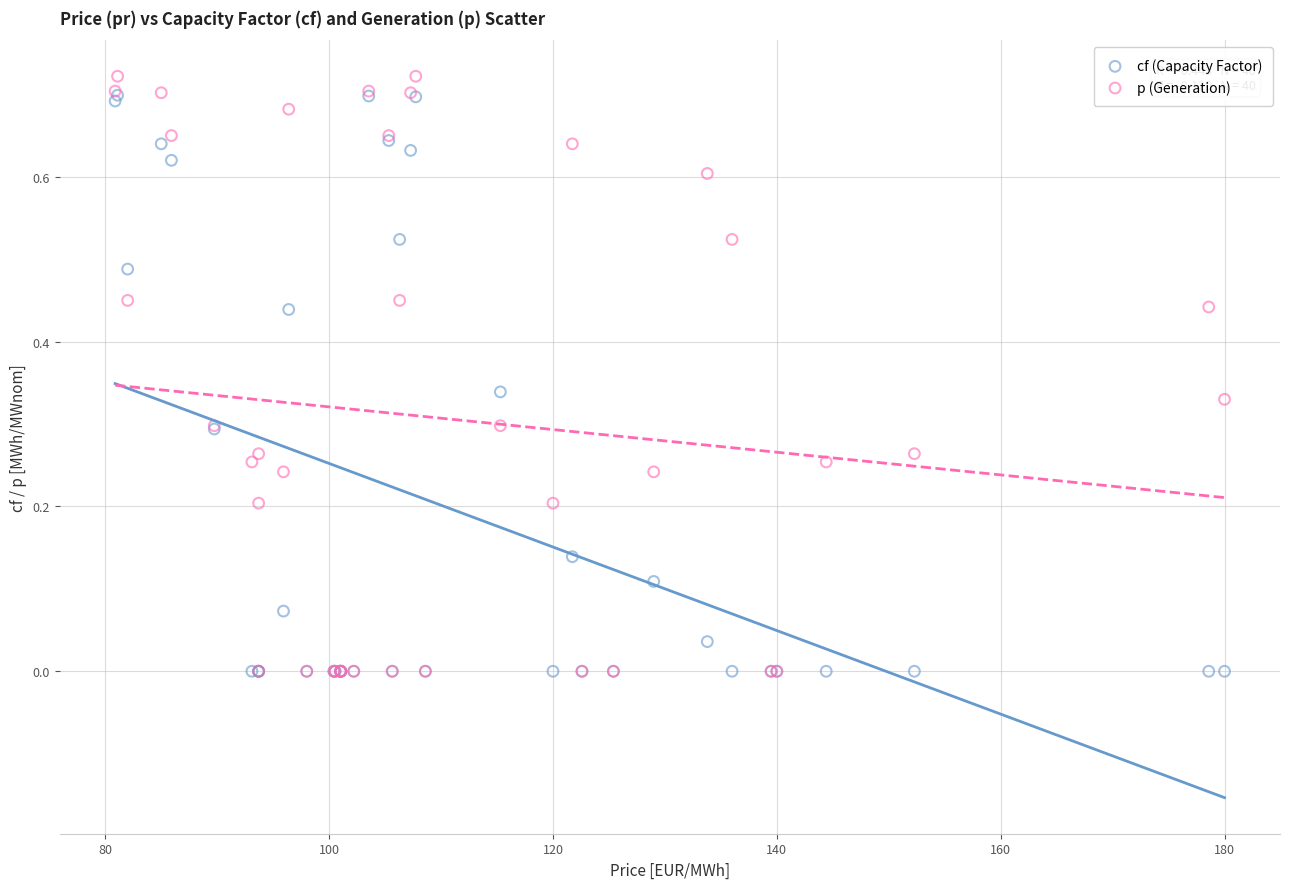

What are all the series names shown in the legend?

cf (Capacity Factor), p (Generation)